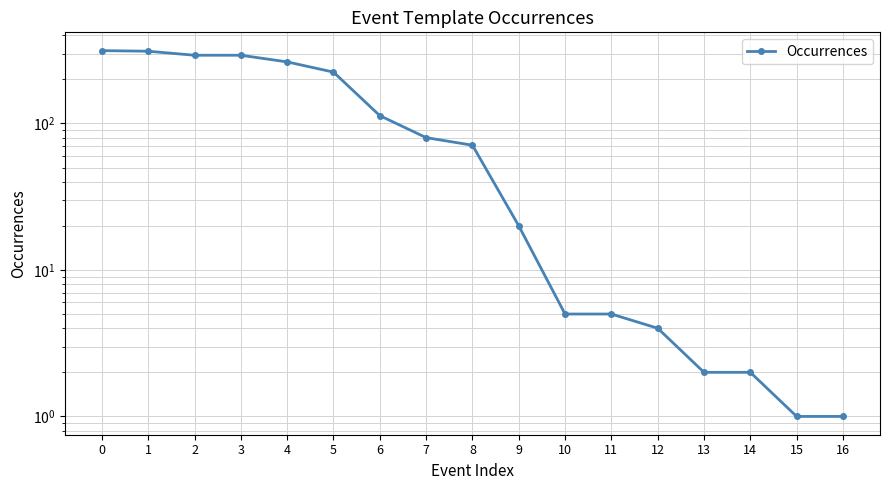

Rank the categories by value from lowest to highest.

15, 16, 13, 14, 12, 10, 11, 9, 8, 7, 6, 5, 4, 2, 3, 1, 0